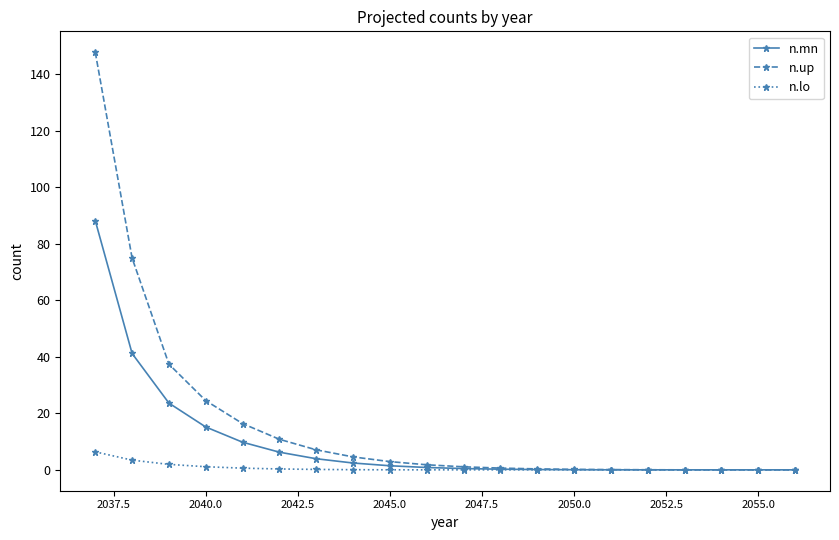

Which series has the widest spread of values?

n.up